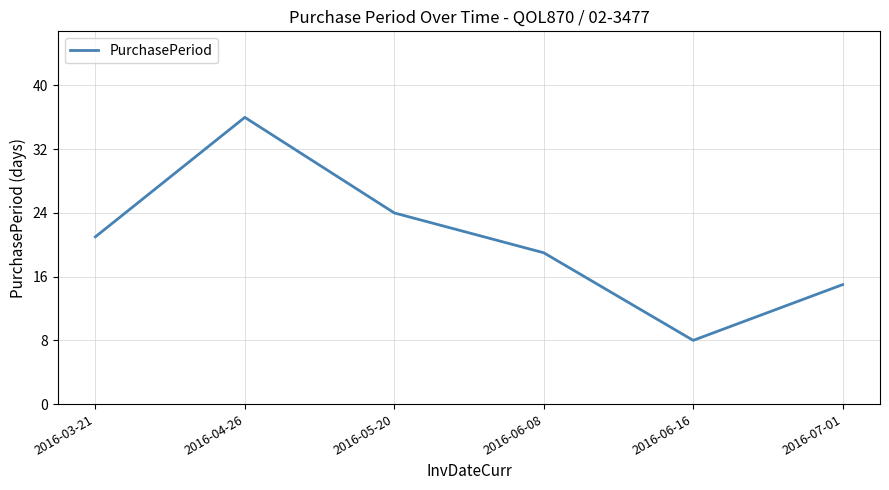

Where is the first local maximum?

2016-04-26